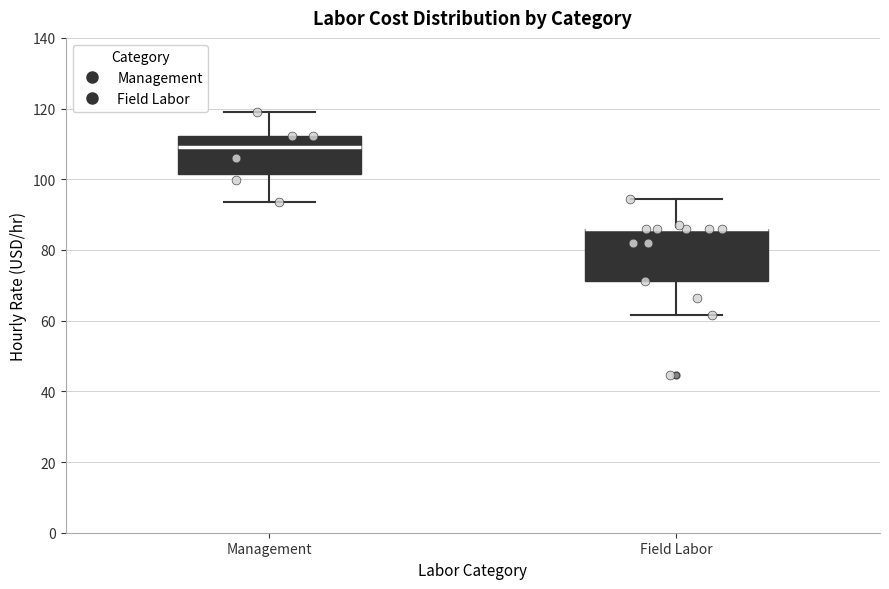

Which box is the tallest, from its lower edge to its upper edge?

Field Labor